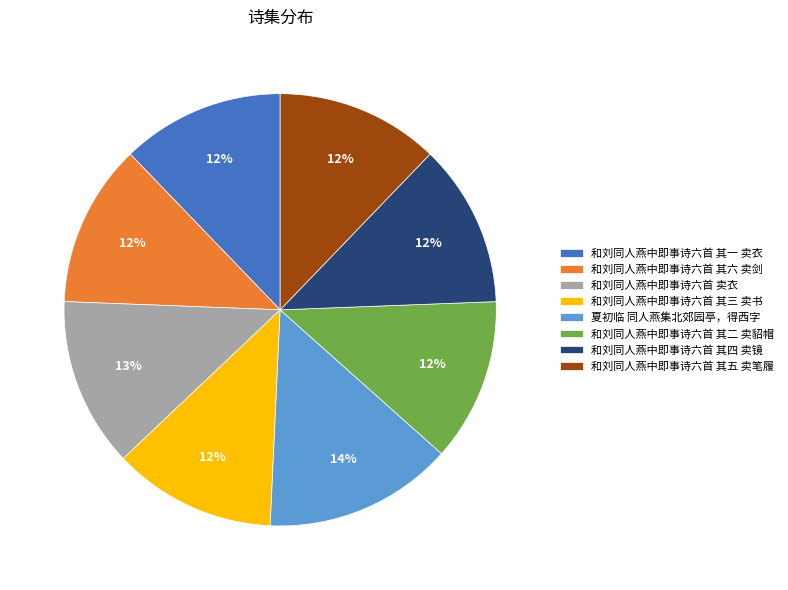

What is the largest slice in the pie chart?

夏初临 同人燕集北郊园亭，得西字